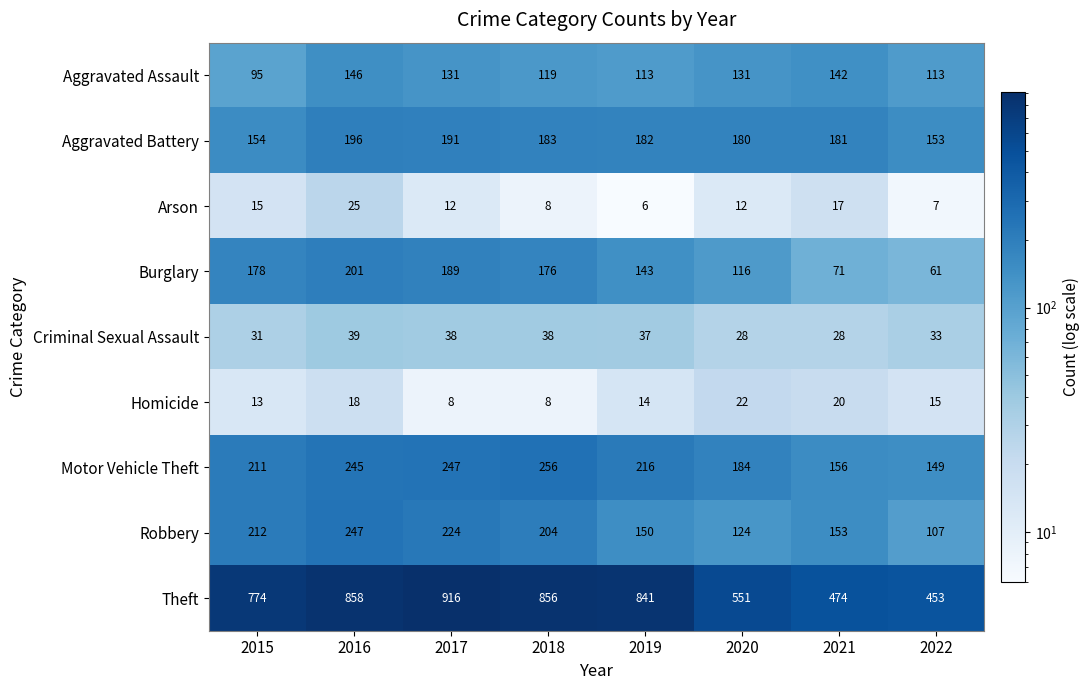

What value does the Aggravated Battery series have at 2019, to the nearest 10?

180